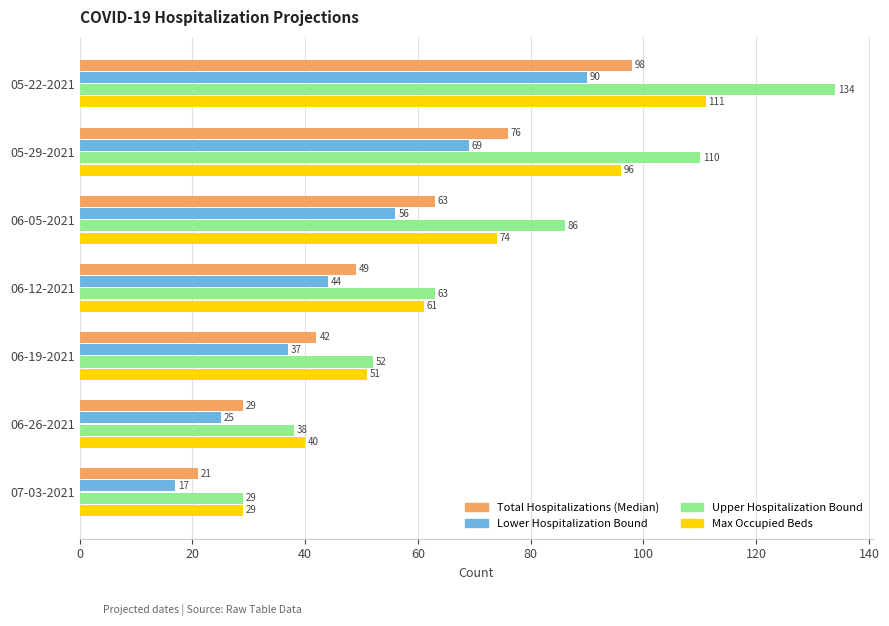

Is it true that Total Hospitalizations (Median) equals 71 at 06-19-2021?

False